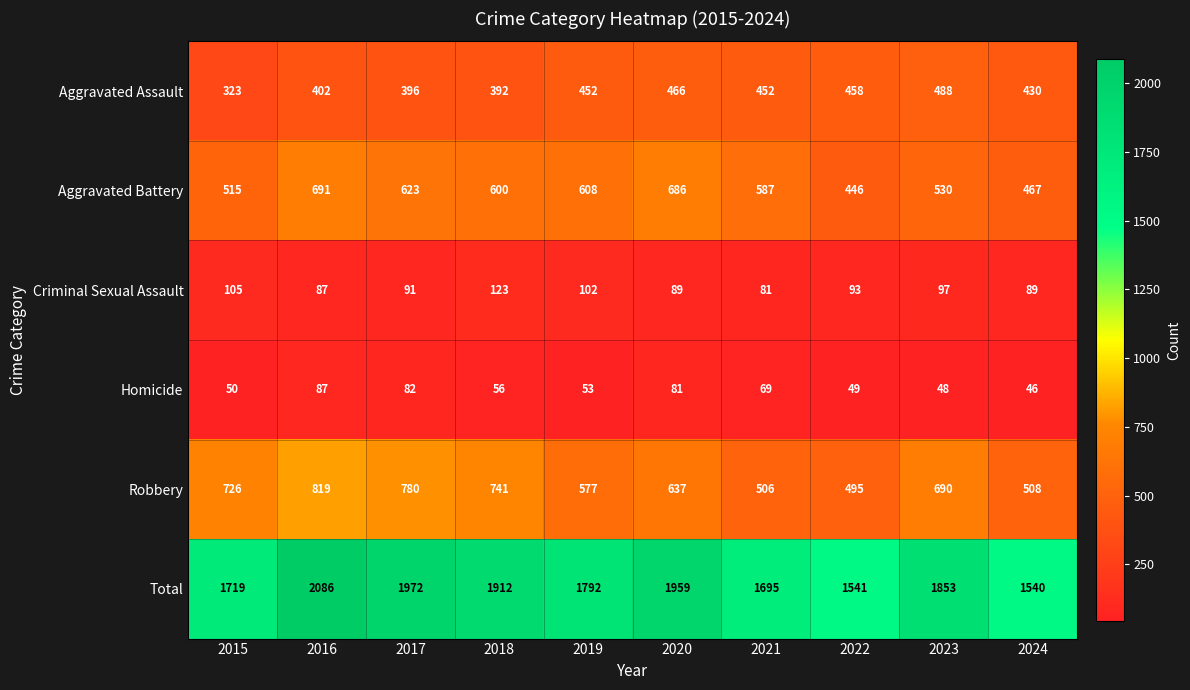

What is the difference between the highest and lowest values at 2024?

1494